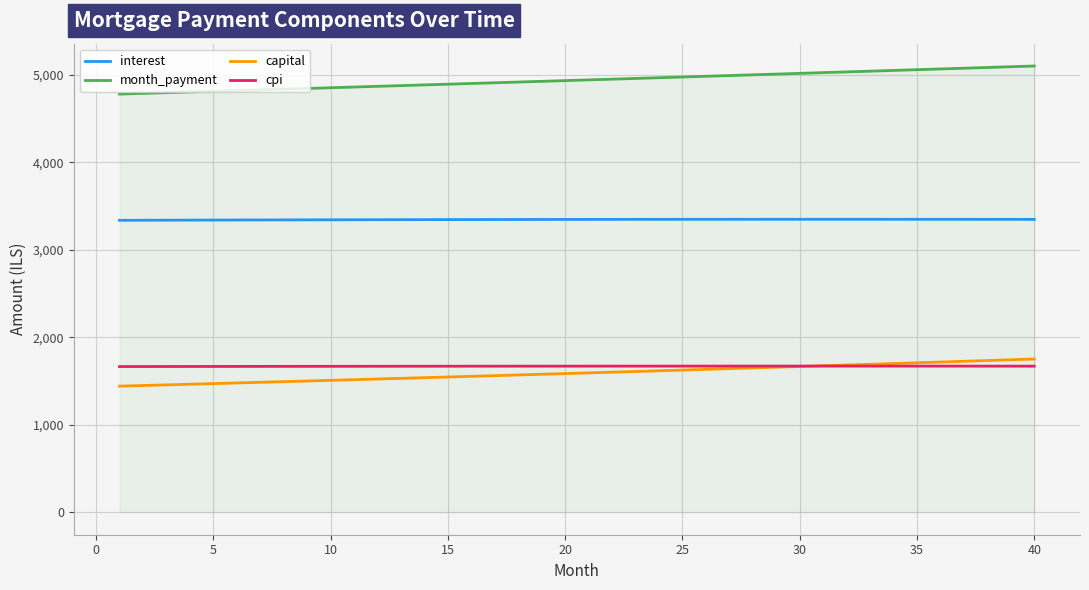

What is the maximum value shown in the chart?

5103.0